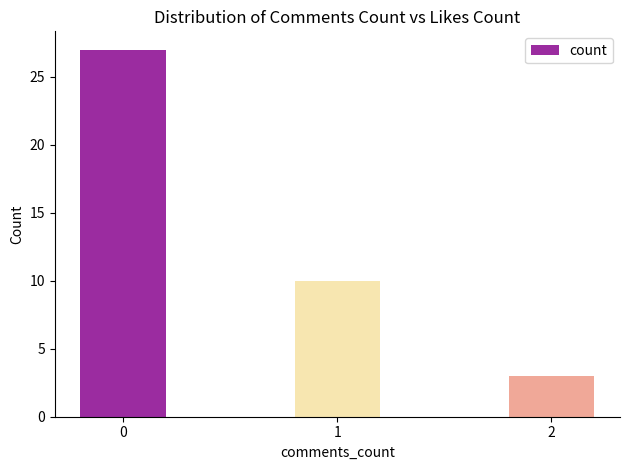

Reading left to right, list all the values displayed in this chart.

27	10	3